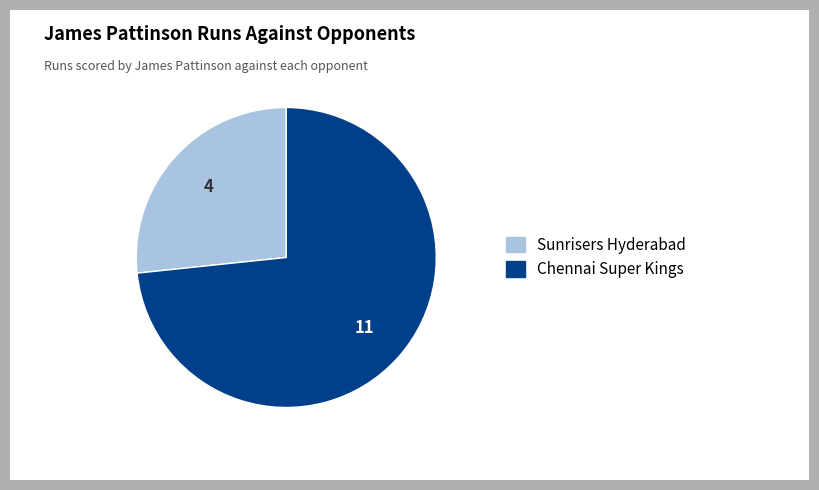

Rank the categories by value from highest to lowest.

Chennai Super Kings, Sunrisers Hyderabad